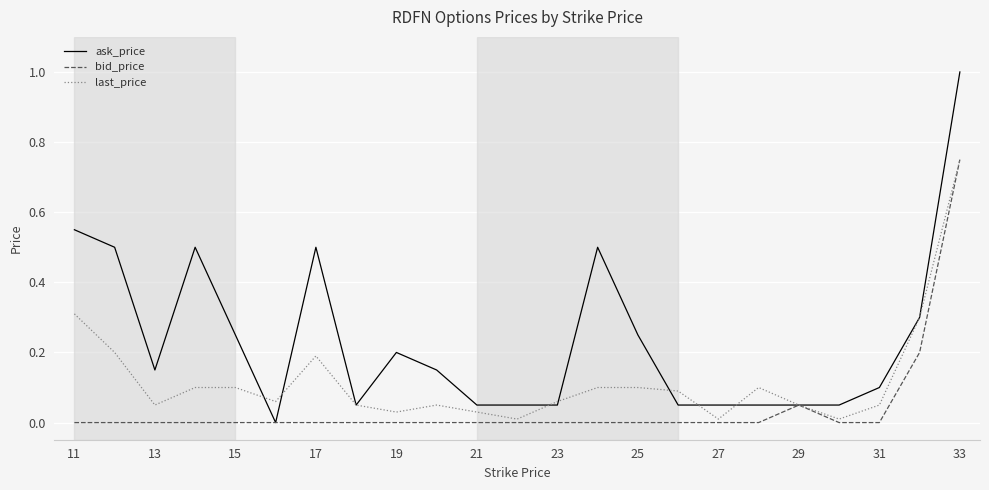

Which series has the widest spread of values?

ask_price